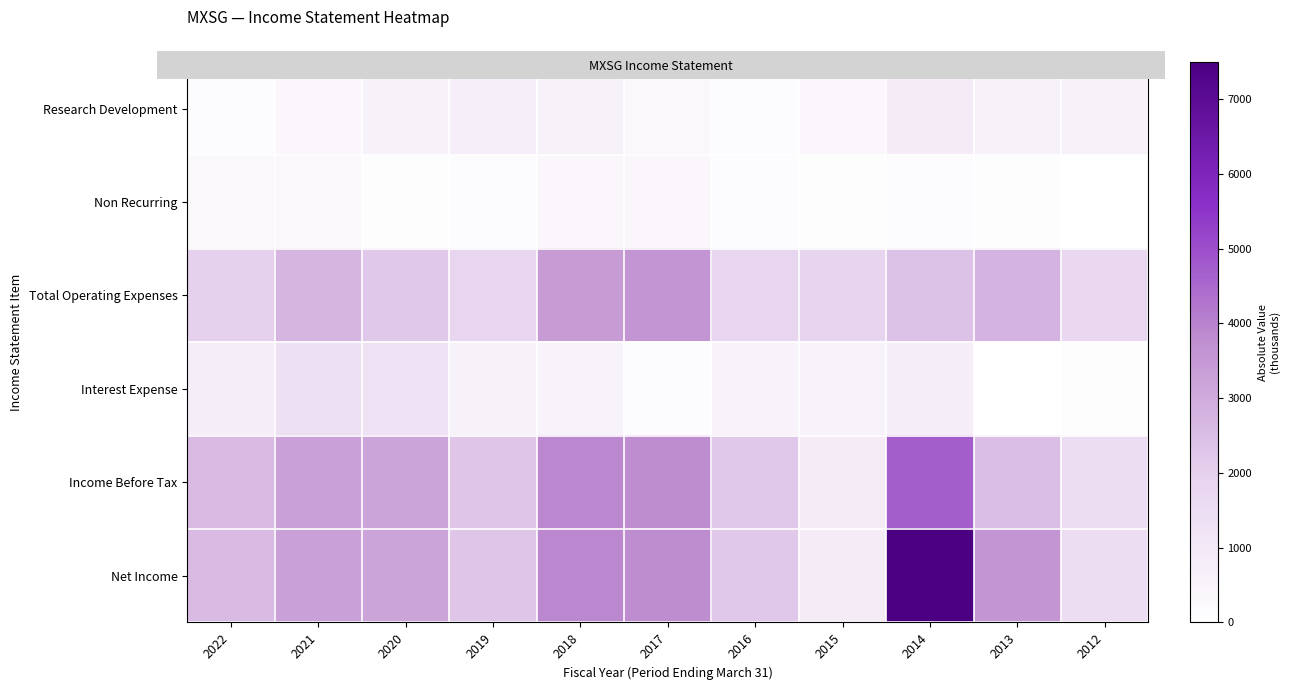

Which series has the largest total across all categories?

Net Income